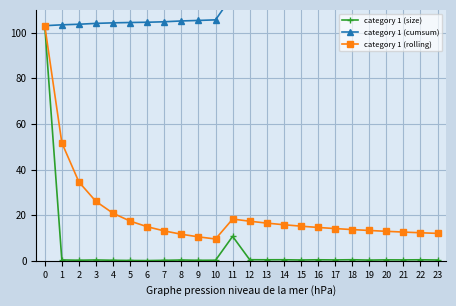

What is the sum of all category 1 (rolling) values?

502.2